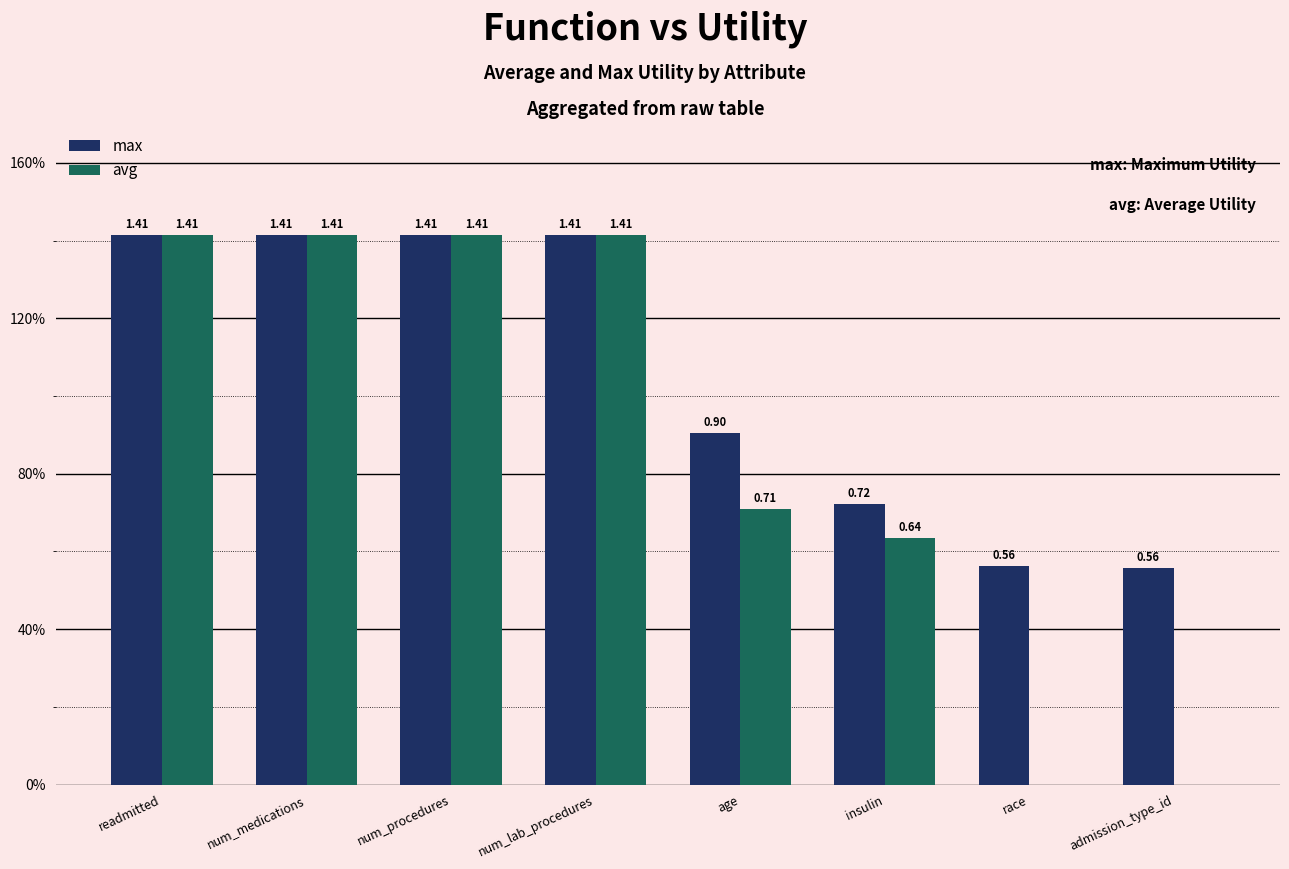

What is the difference between the maximum and second lowest values in the avg series?

1.4